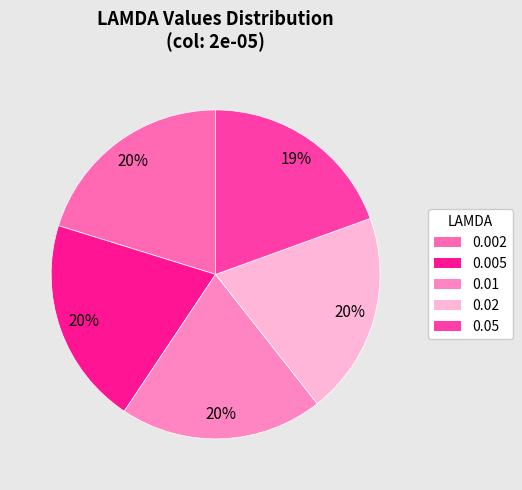

Combined, what portion of the pie is 0.05 and 0.002?

39.7%